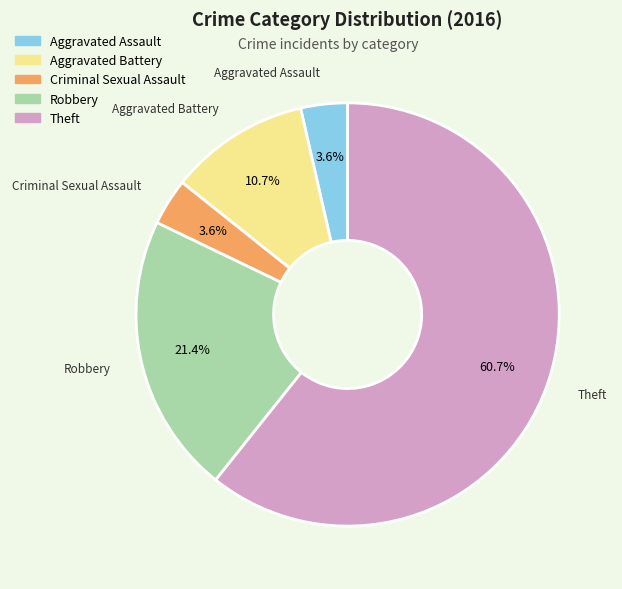

How many segments does this pie chart have?

5